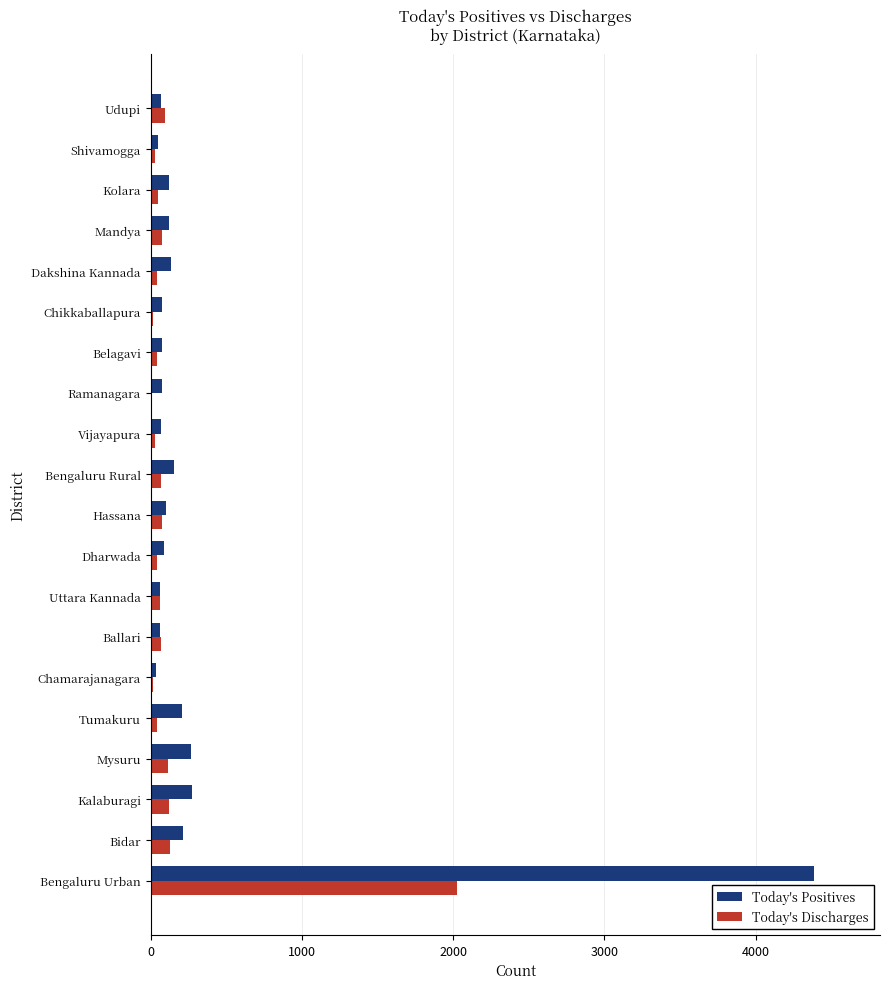

Where is Today's Discharges nearest to the value 1016?

Bidar